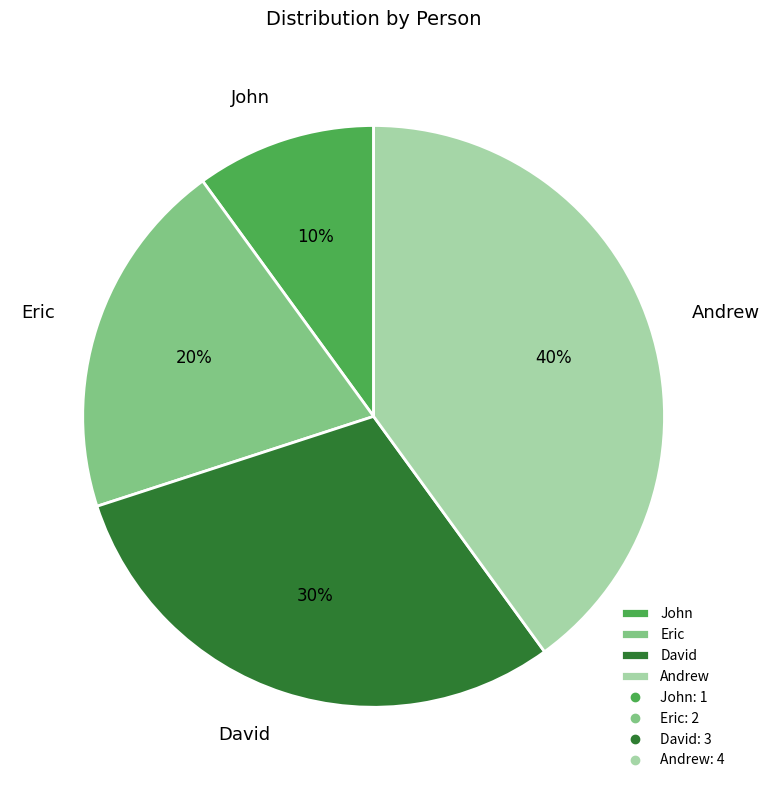

Which has a higher value, Eric or David?

David